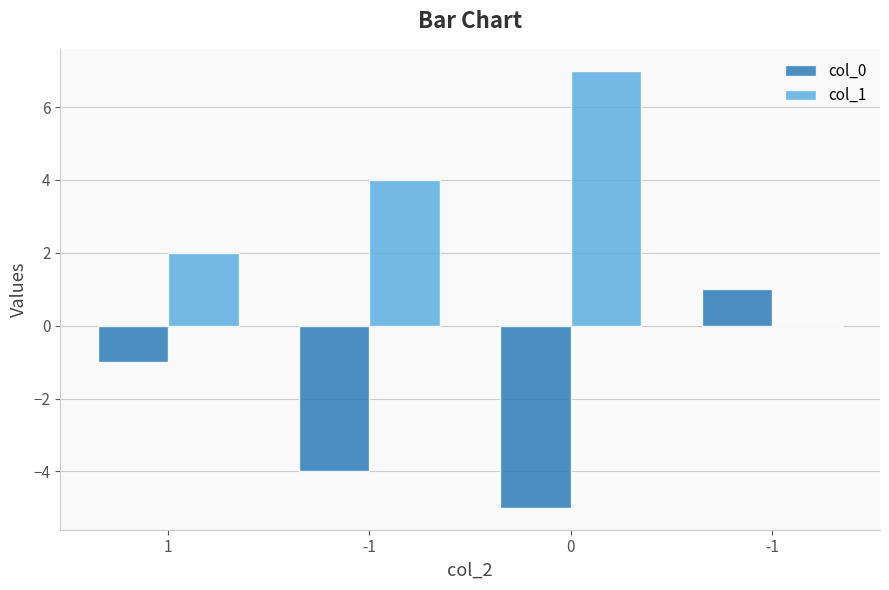

Which has a higher value, -1 or -1?

-1